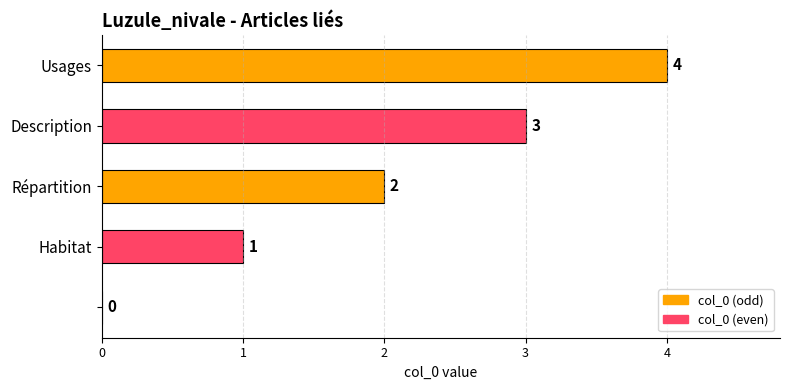

What is the sum of all values?

10